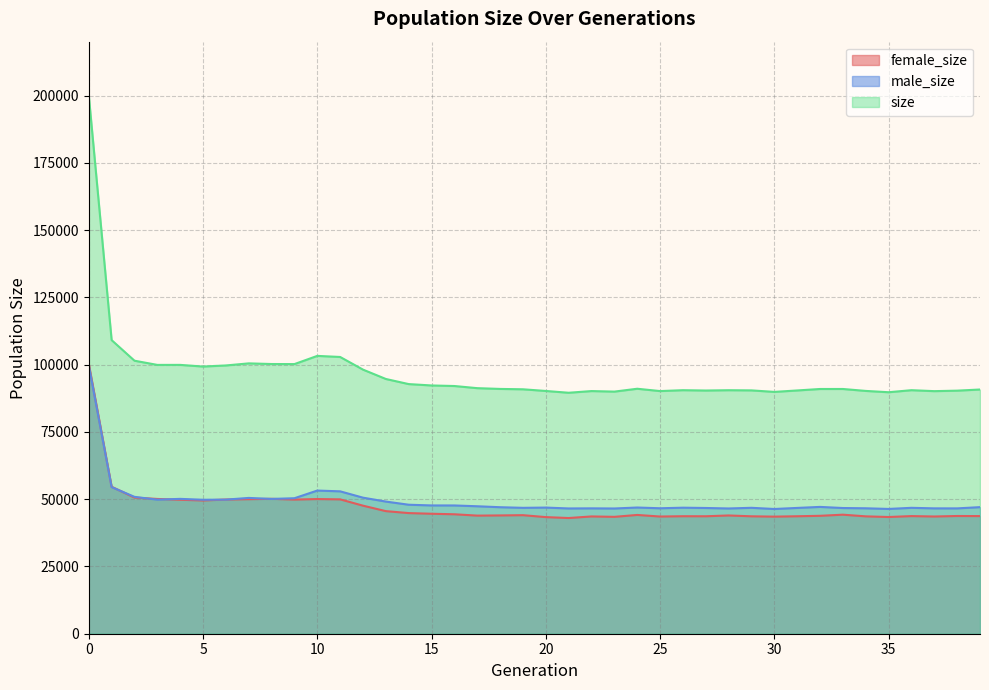

Read the size value at 9, to the nearest 10.

100200